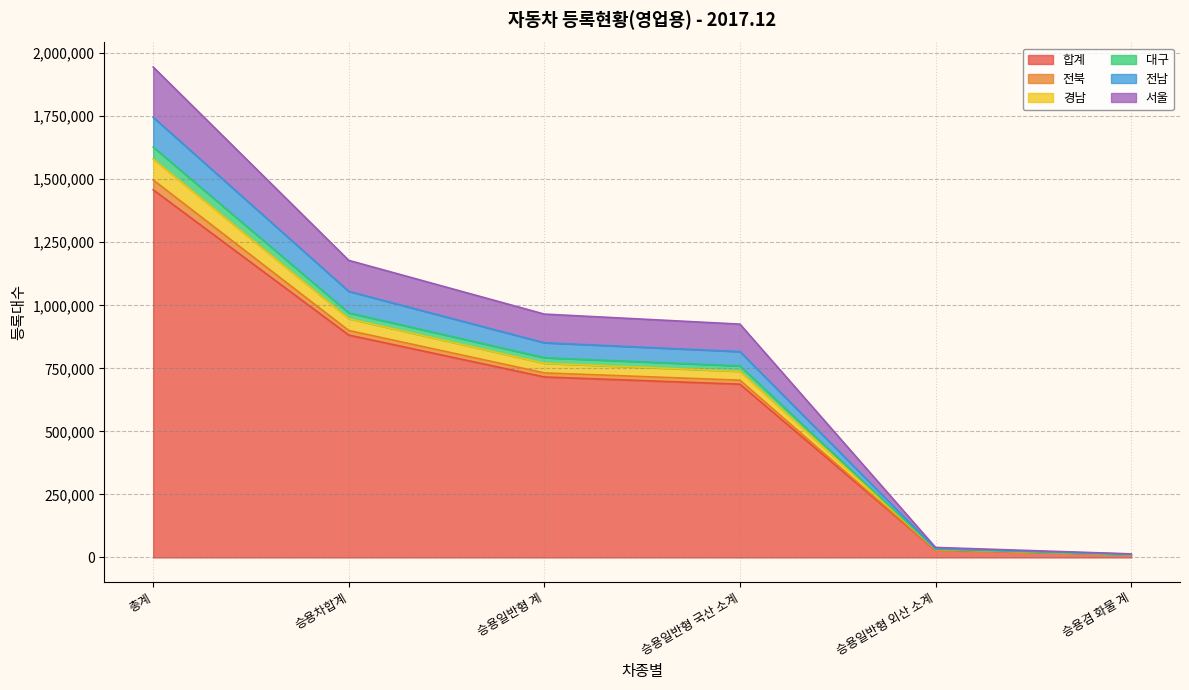

True or false: 합계 has a value of 1458276 at 총계.

True